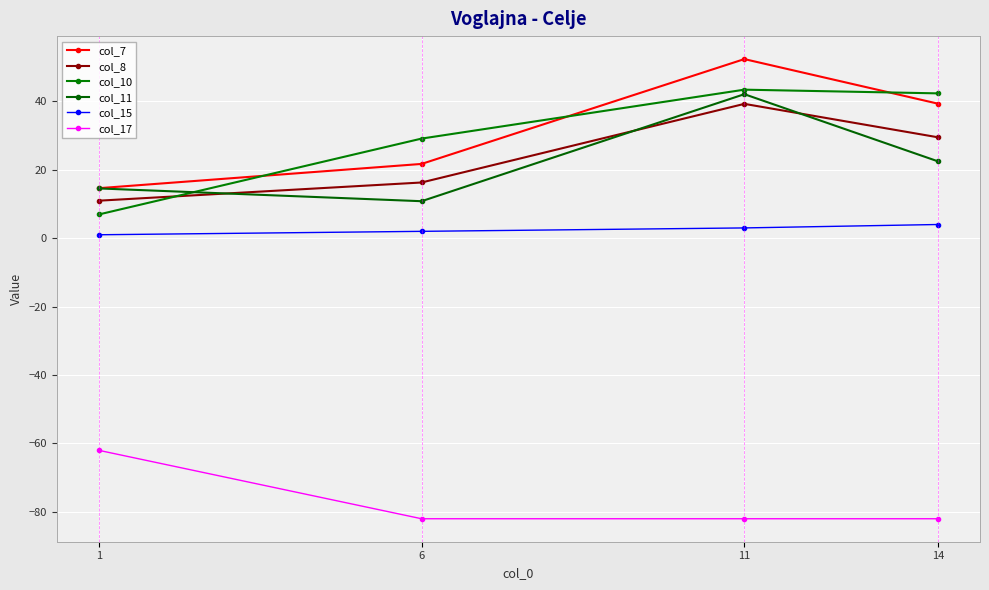

True or false: col_10 and col_17 cross at least once.

False